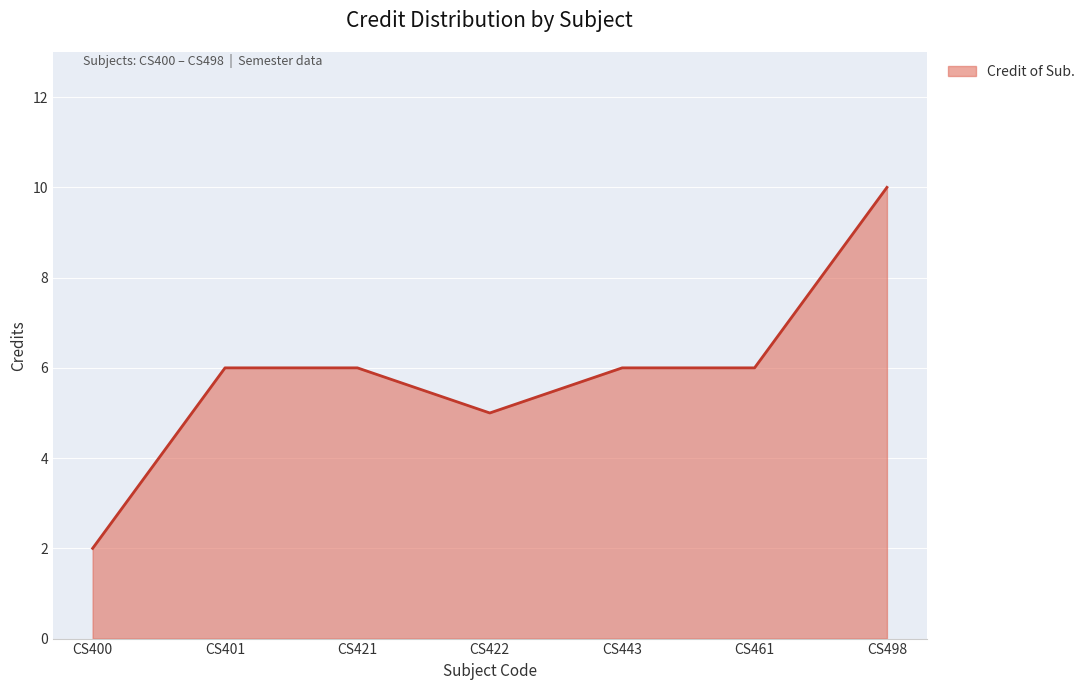

Which has a higher value, CS443 or CS498?

CS498